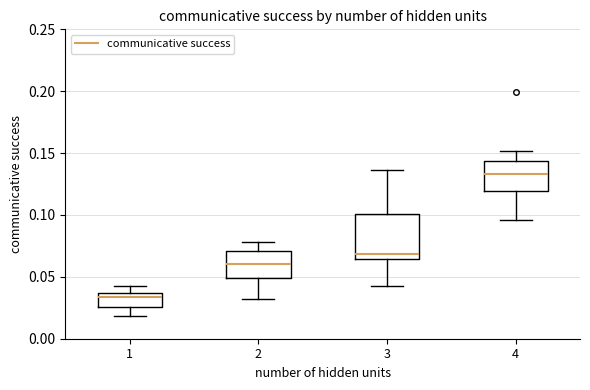

Comparing the boxes themselves (not the whiskers), which one is the tallest?

3